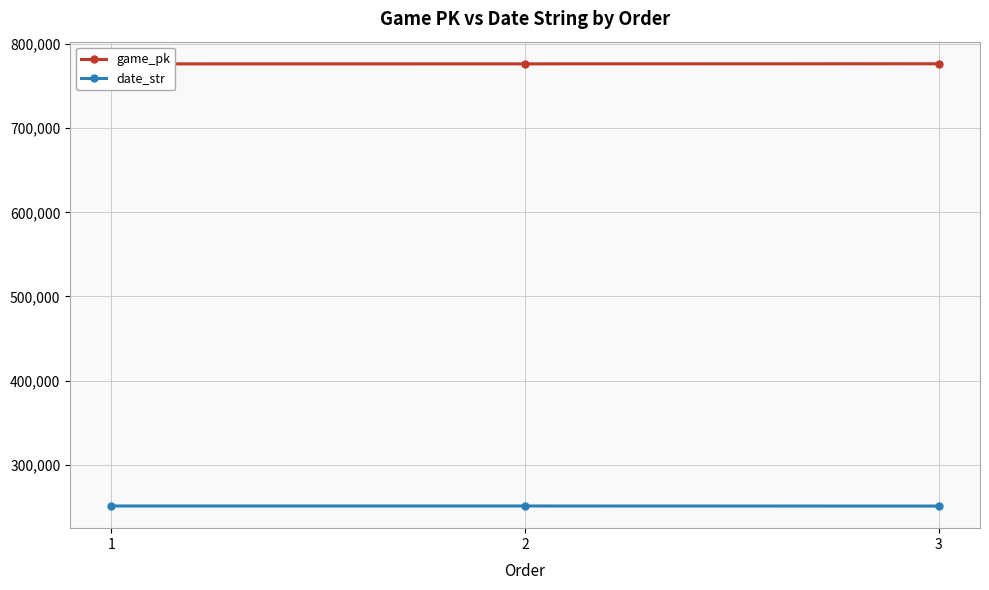

What value does the date_str series have at 2?

250901